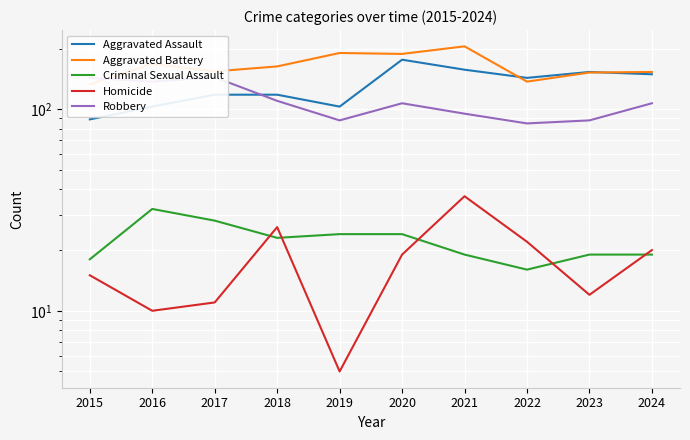

What are all the series names shown in the legend?

Aggravated Assault, Aggravated Battery, Criminal Sexual Assault, Homicide, Robbery